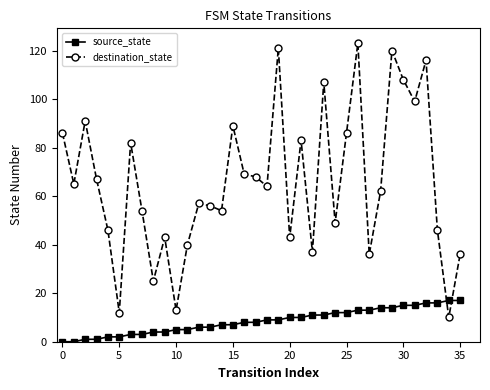

How many times do destination_state and source_state cross each other?

2